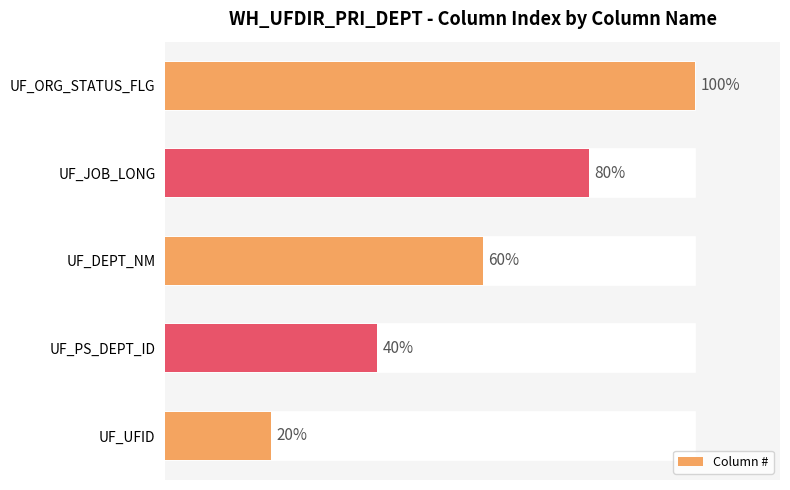

What is the average value?

3